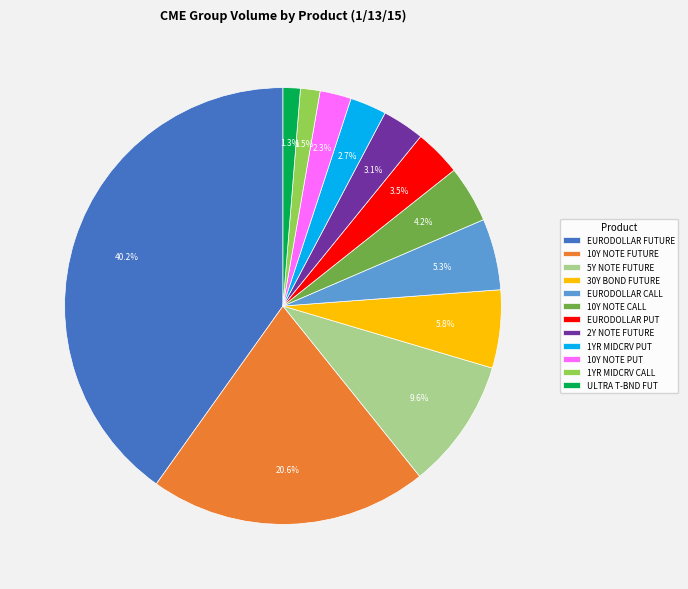

Combined, do EURODOLLAR PUT and 1YR MIDCRV PUT account for over 50%?

No